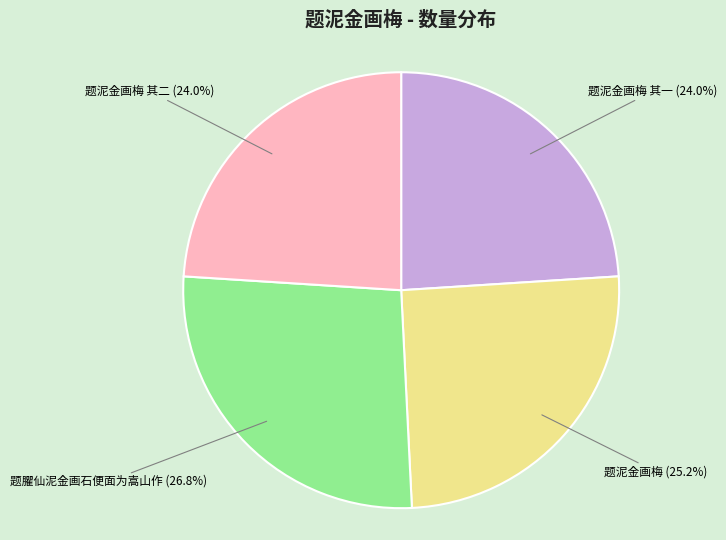

How many slices are in this pie chart?

4